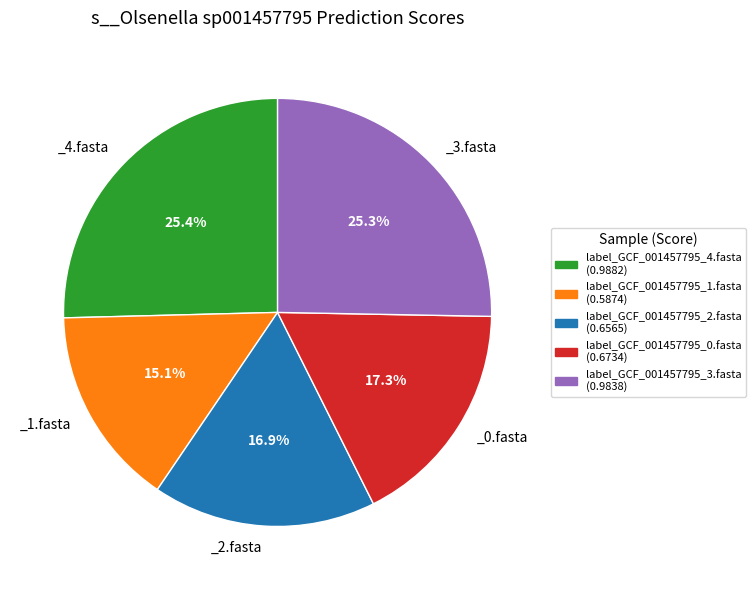

The label_GCF_001457795_2.fasta slice represents 25% of the pie. True or false?

False